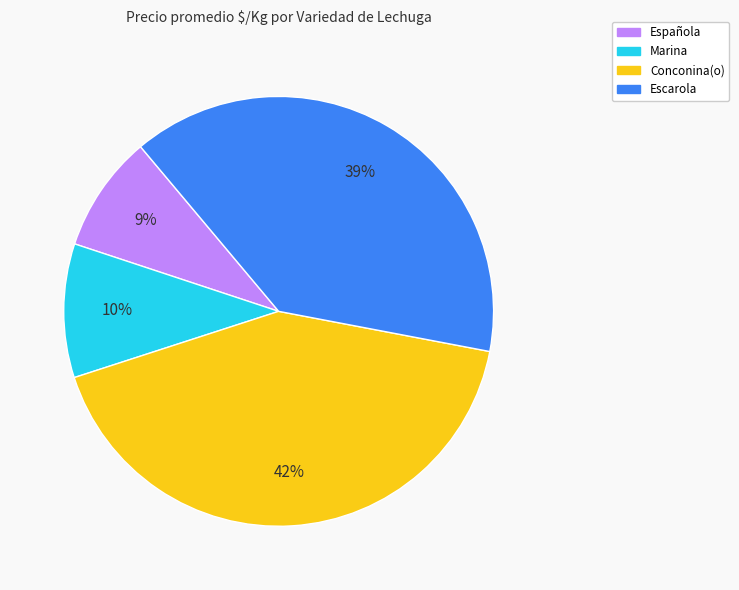

Count the number of slices in the pie.

4